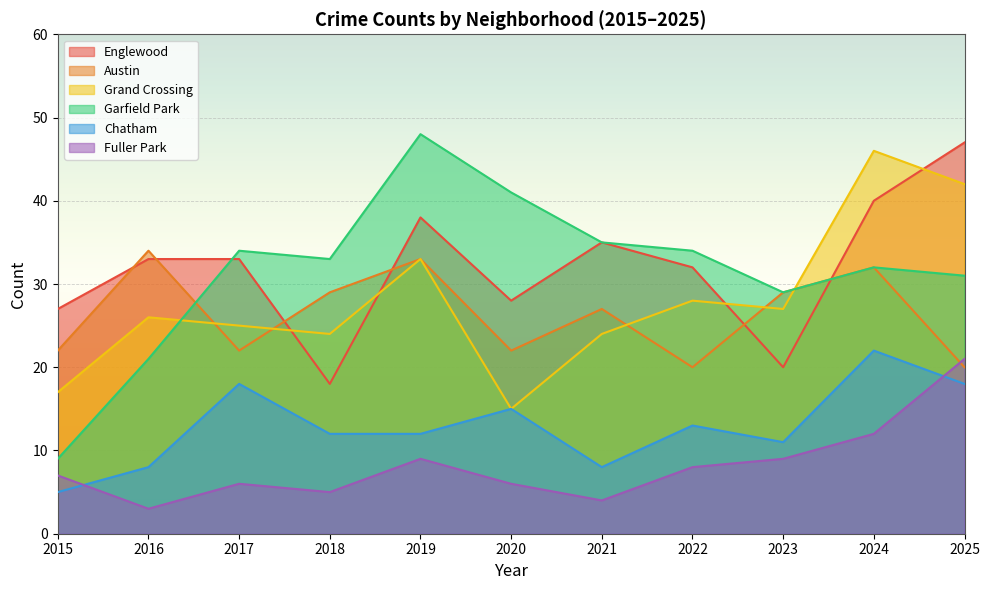

Count the number of data series in this chart.

6